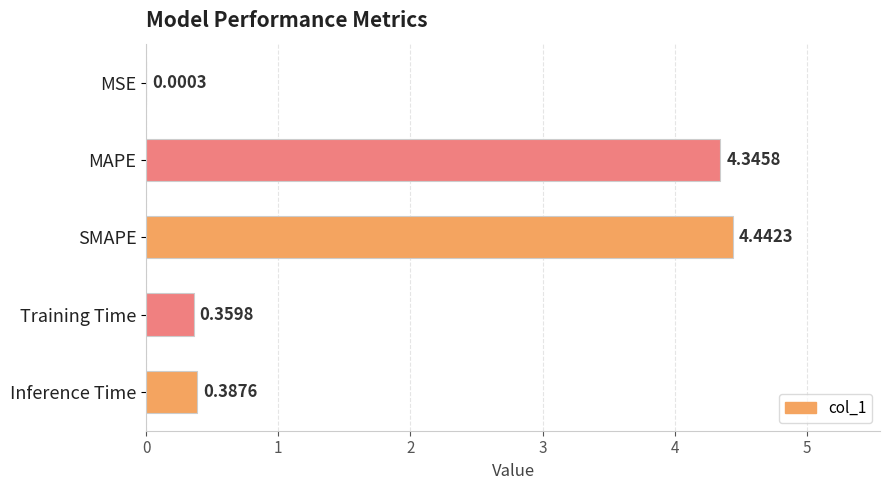

What is the sum of all values?

9.5